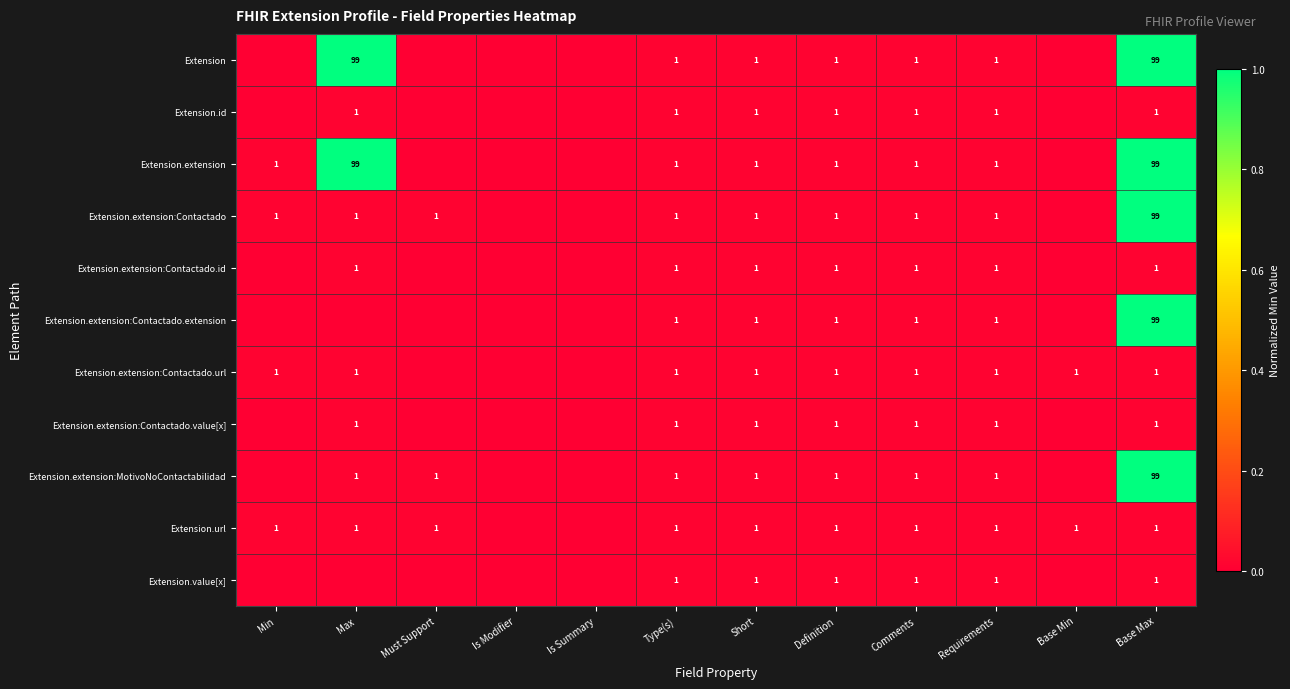

The value of Extension.extension:Contactado.extension at Type(s) is 1. True or false?

True